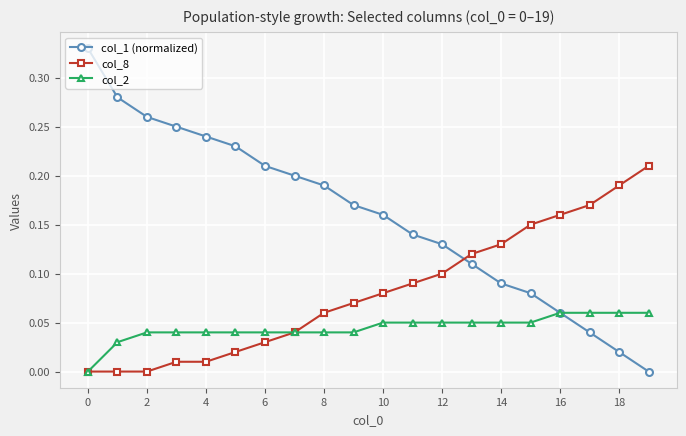

Which series has the largest range (max minus min)?

col_1 (normalized)